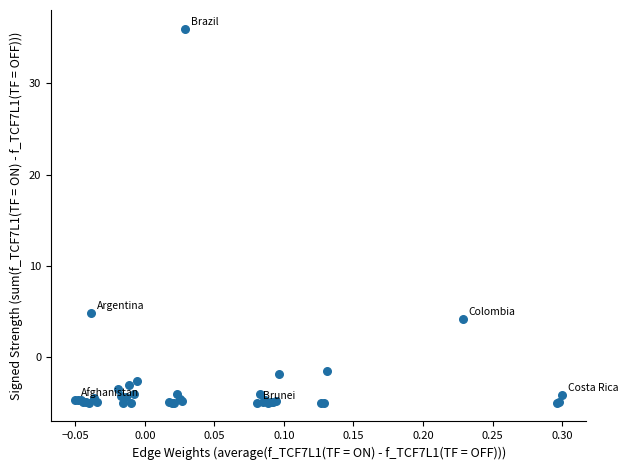

What Y value in the scatter plot is closest to 15?

4.8